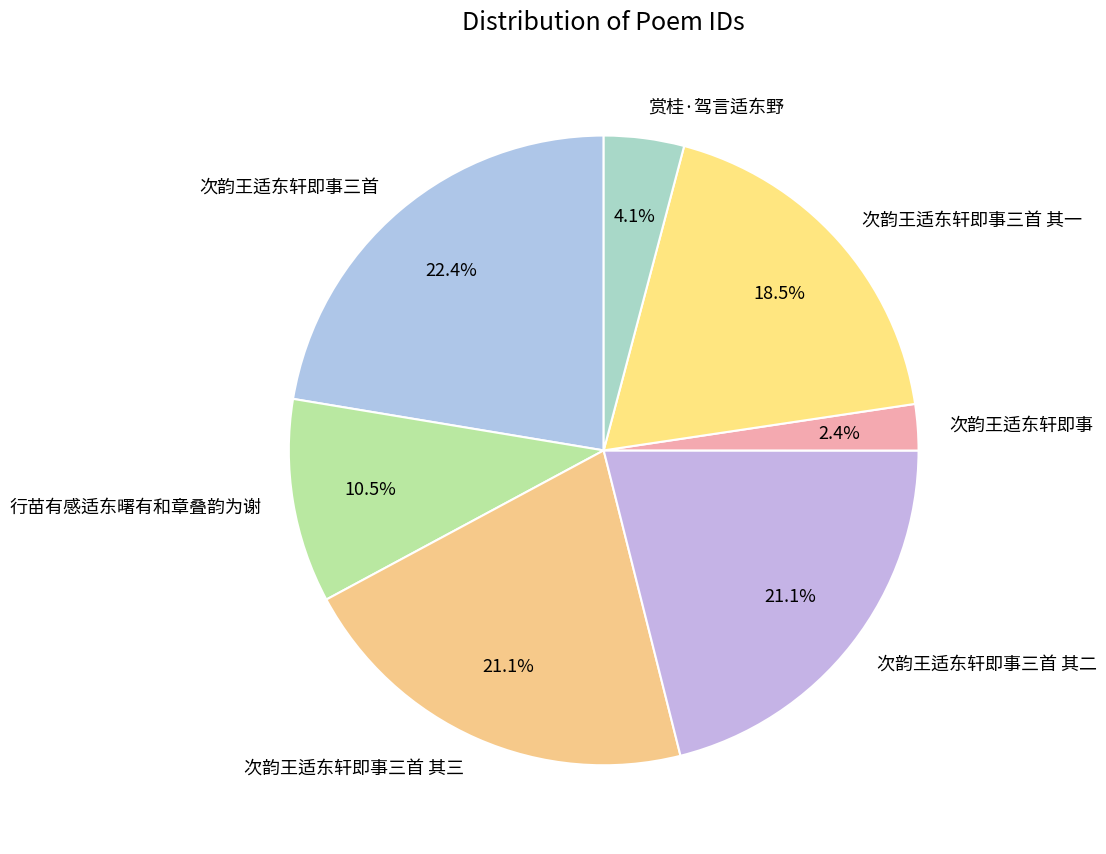

What is the total percentage of 次韵王适东轩即事三首 其三 and 次韵王适东轩即事三首?

43.5%